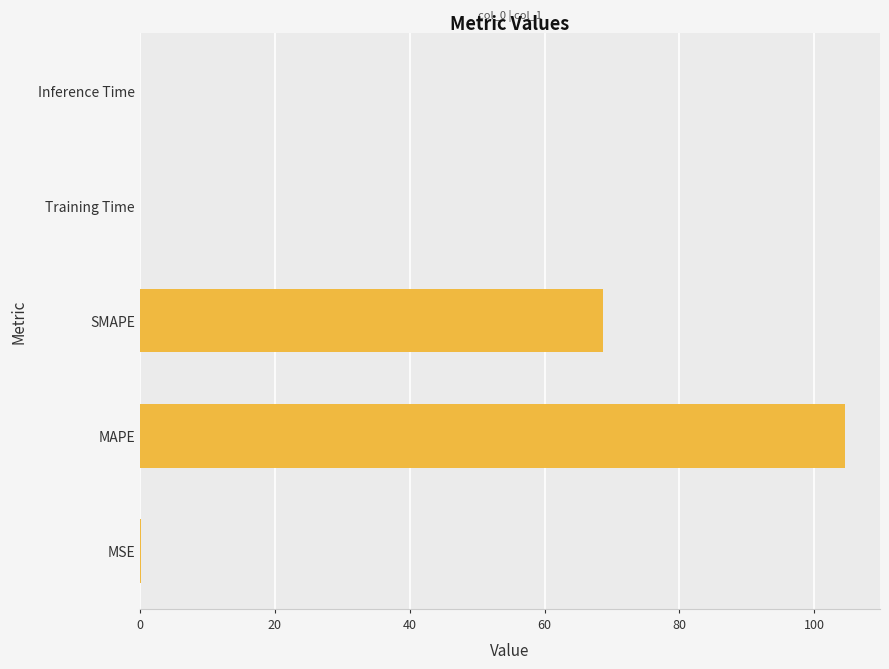

Which has a higher value, MSE or MAPE?

MAPE